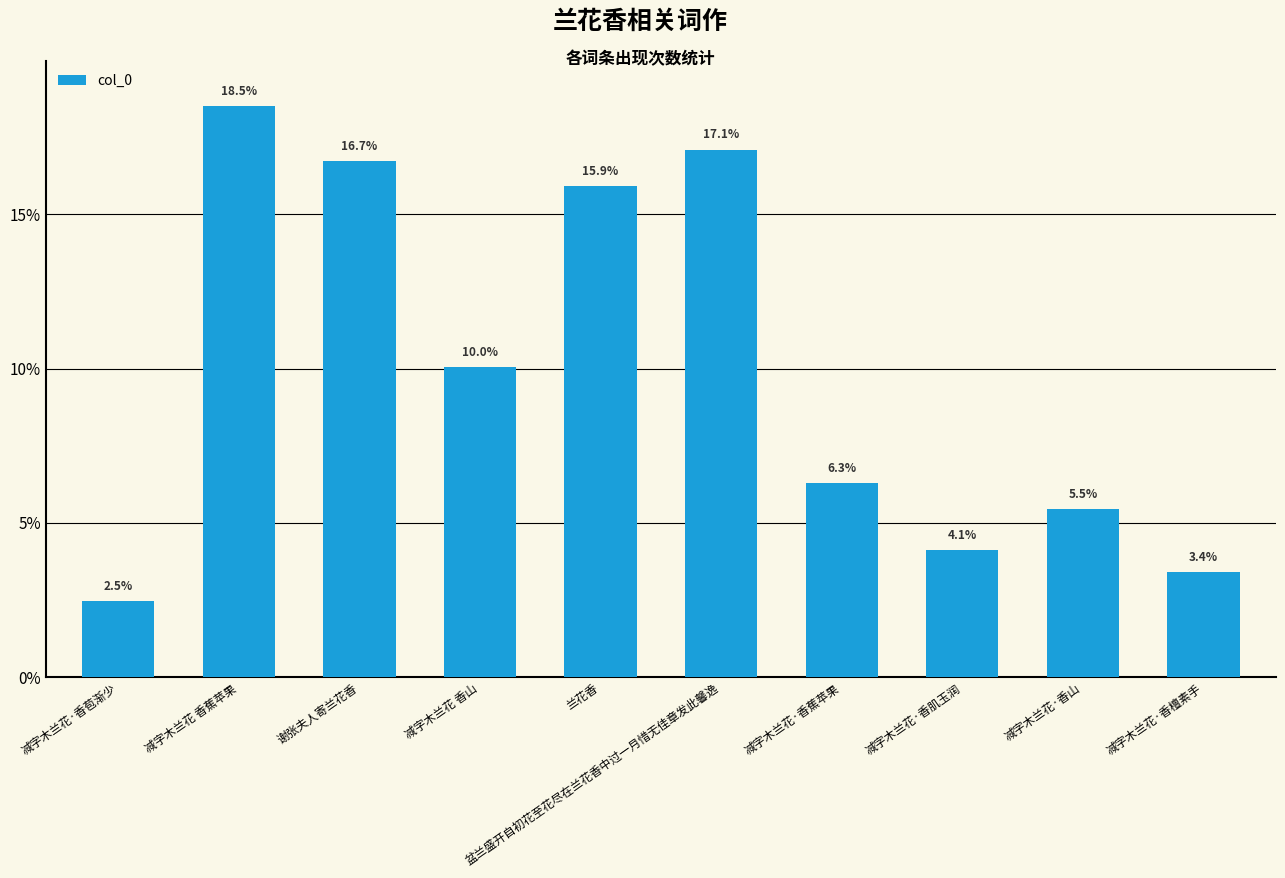

What is the value of the 3rd bar from the left?

753705